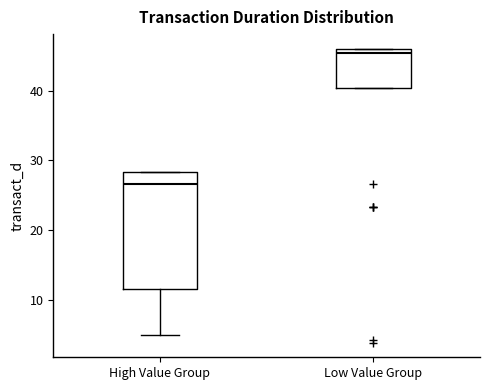

Which box is the tallest, from its lower edge to its upper edge?

High Value Group